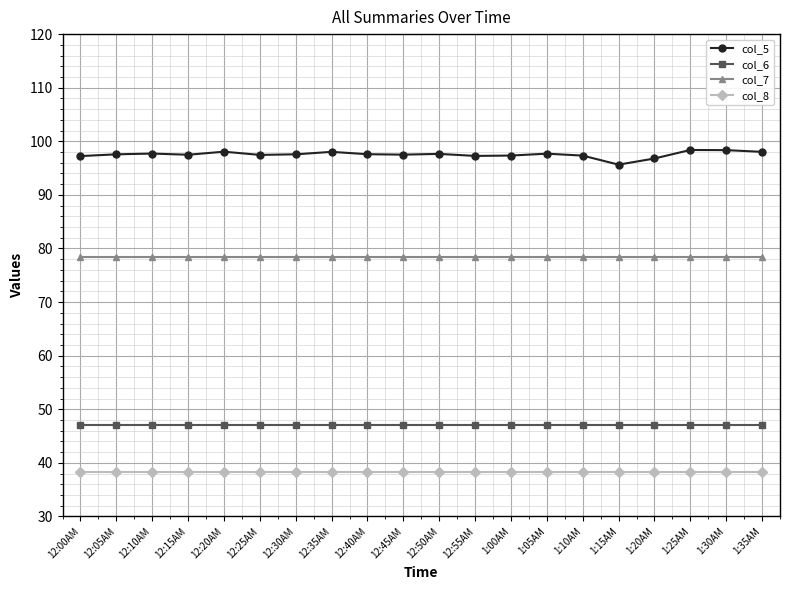

What is the difference between the highest and lowest values at 1:10AM?

59.0